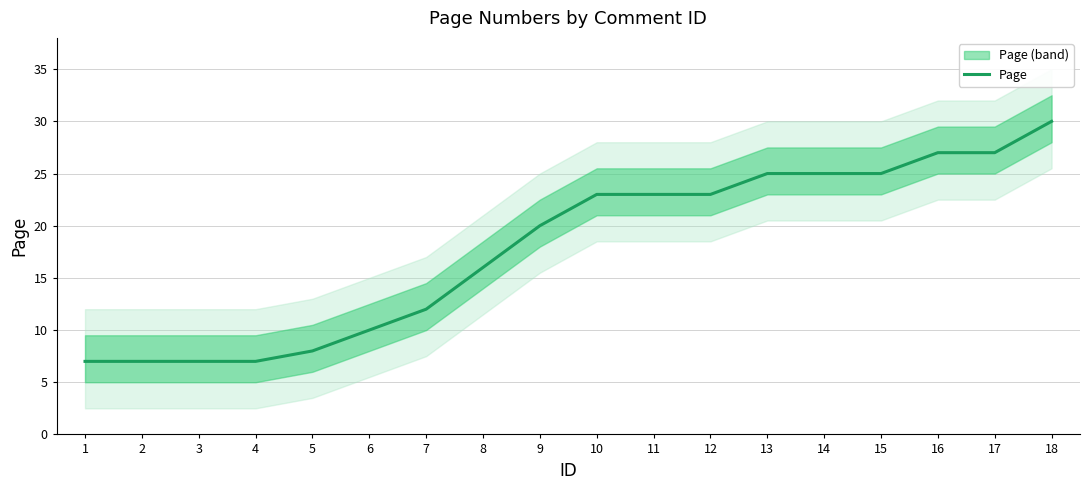

What is the change in value from 5 to 18?

+22